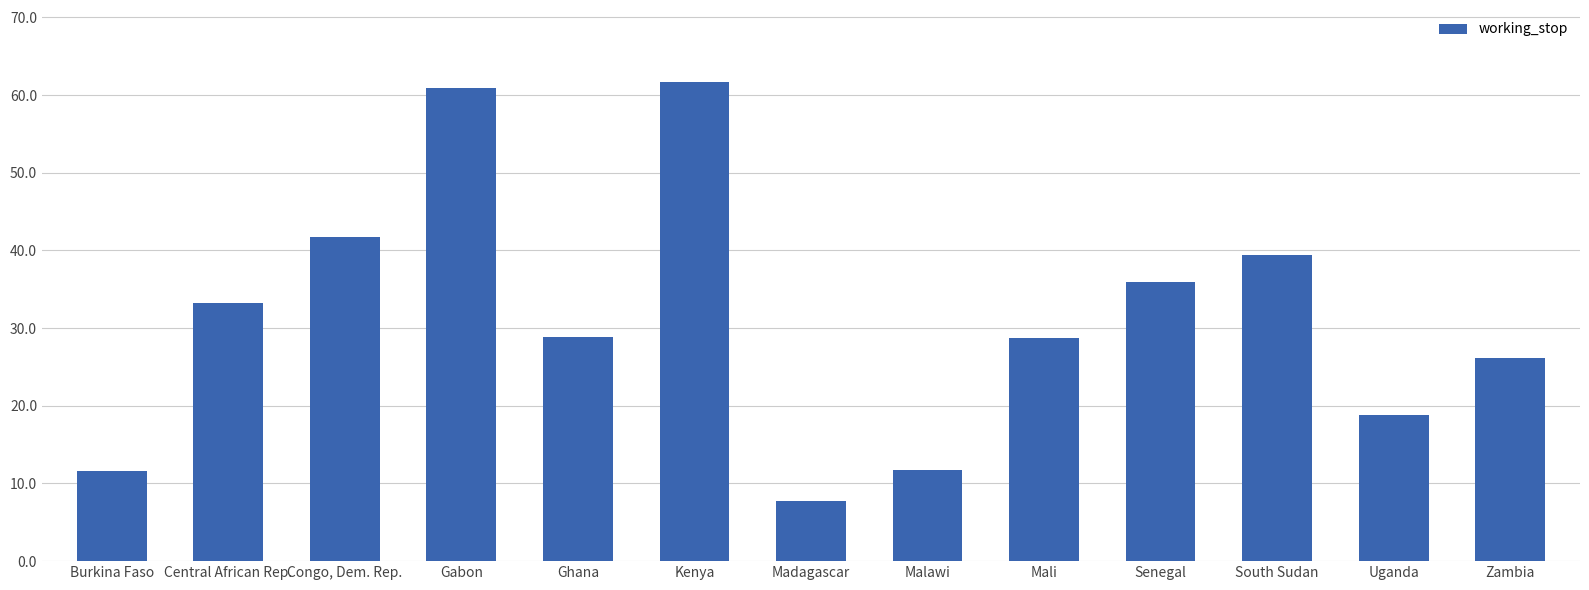

What position from the right is Congo, Dem. Rep.?

11